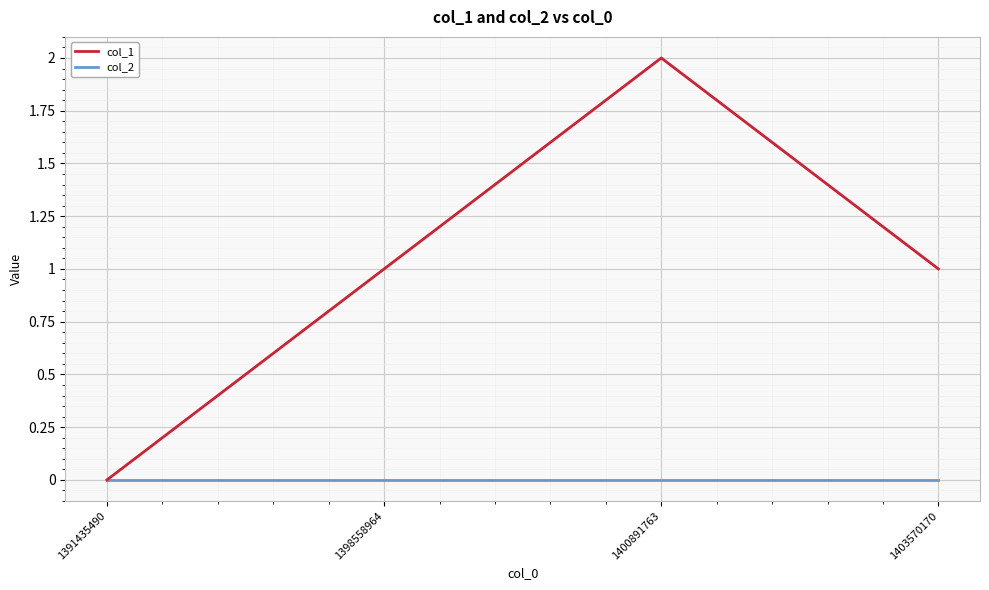

Rank the series by their average value, from highest to lowest.

col_1, col_2